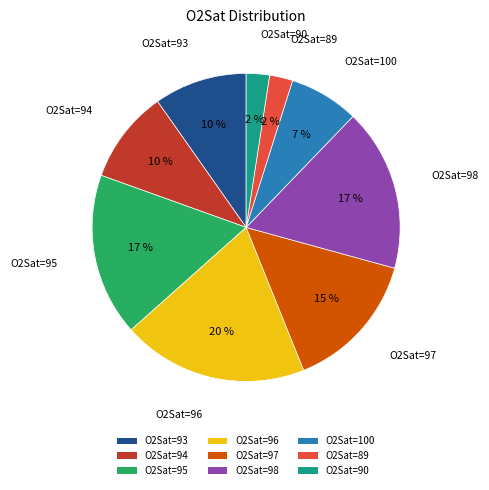

Is there any slice that represents more than half of the pie?

No